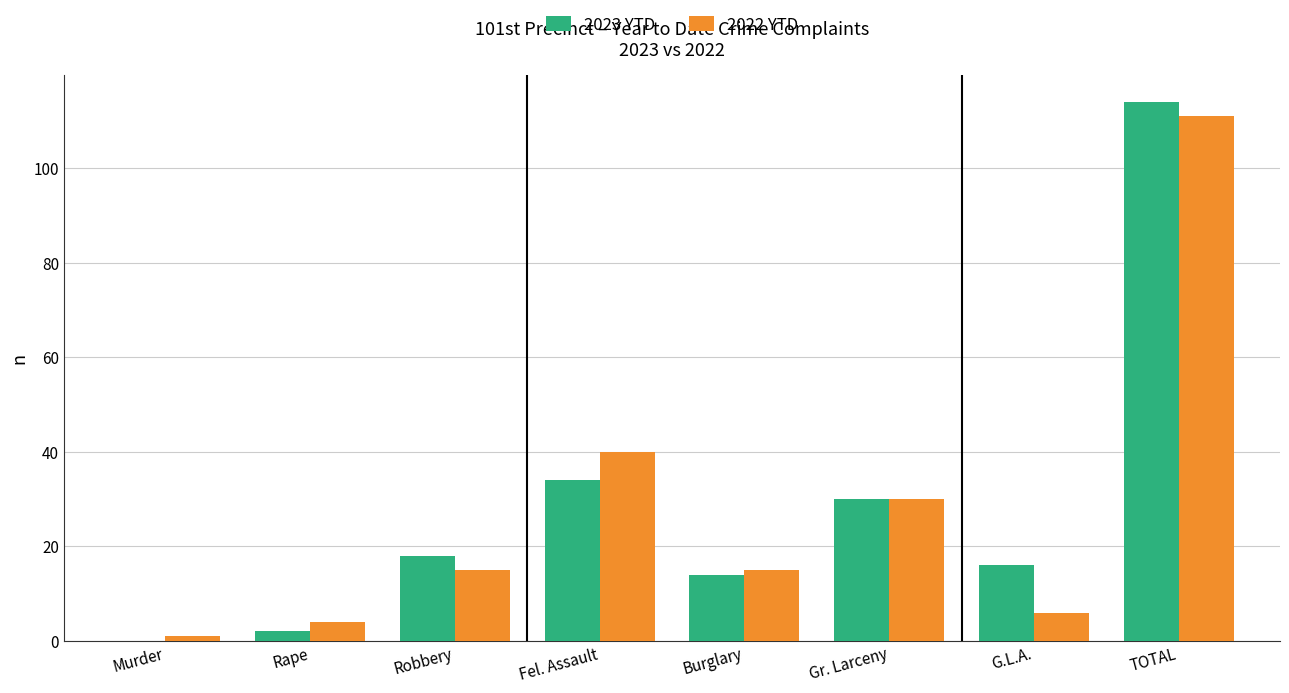

What is the greatest value displayed?

114